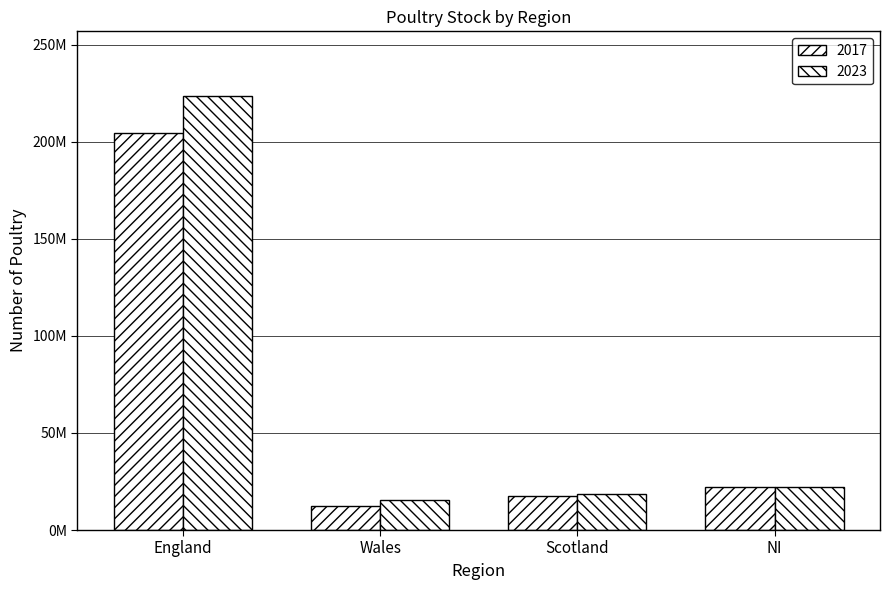

What is the sum of the 2017 values at NI and Wales?

34729723